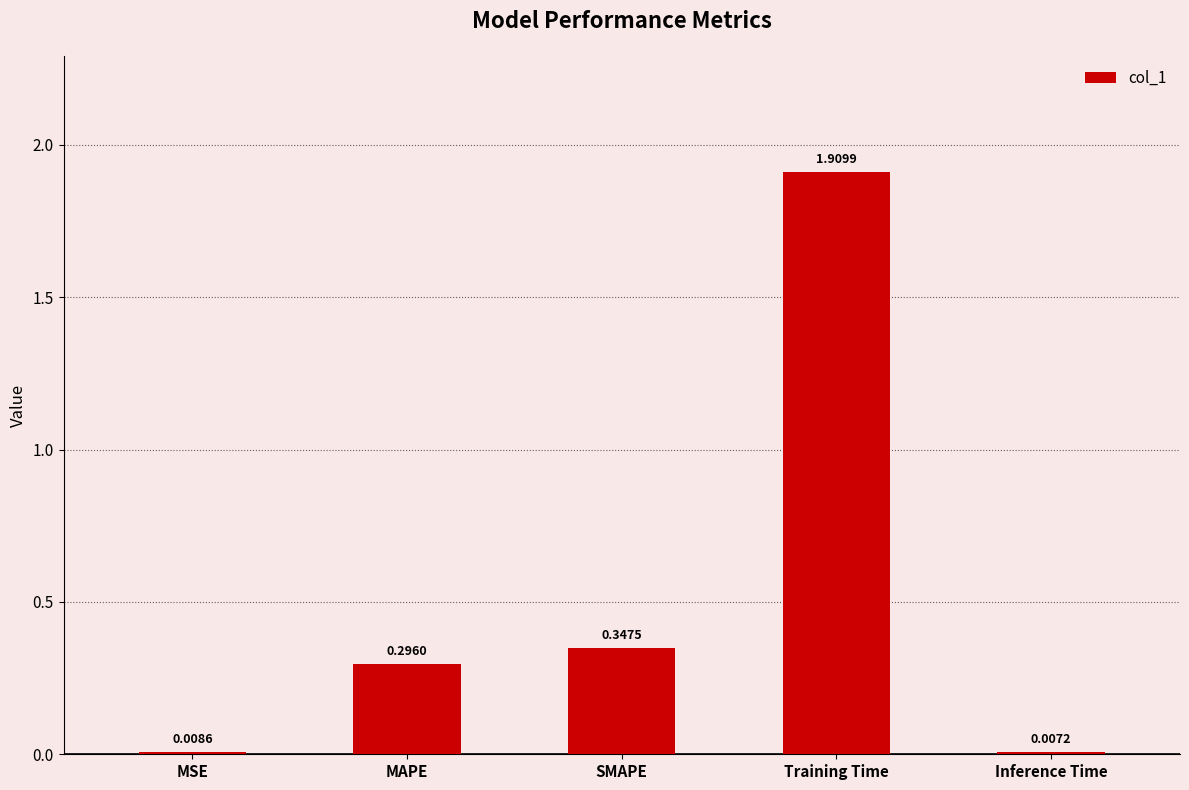

At which category does the chart reach its peak across all series?

Training Time